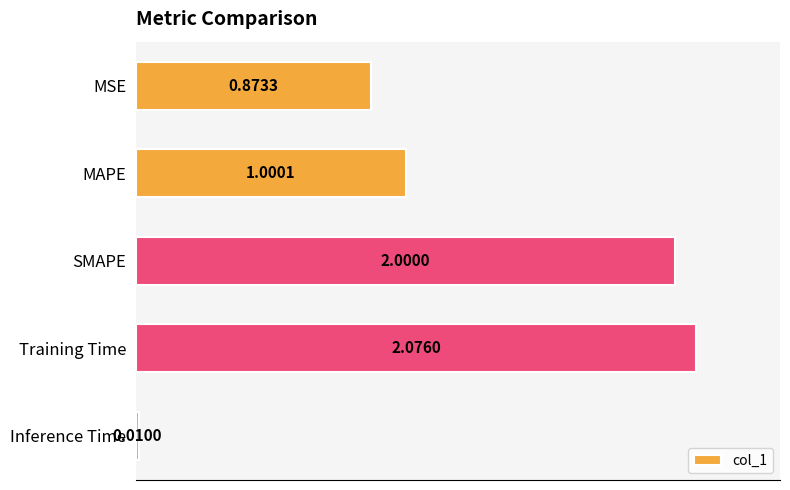

At which label is the value closest to 1?

MAPE